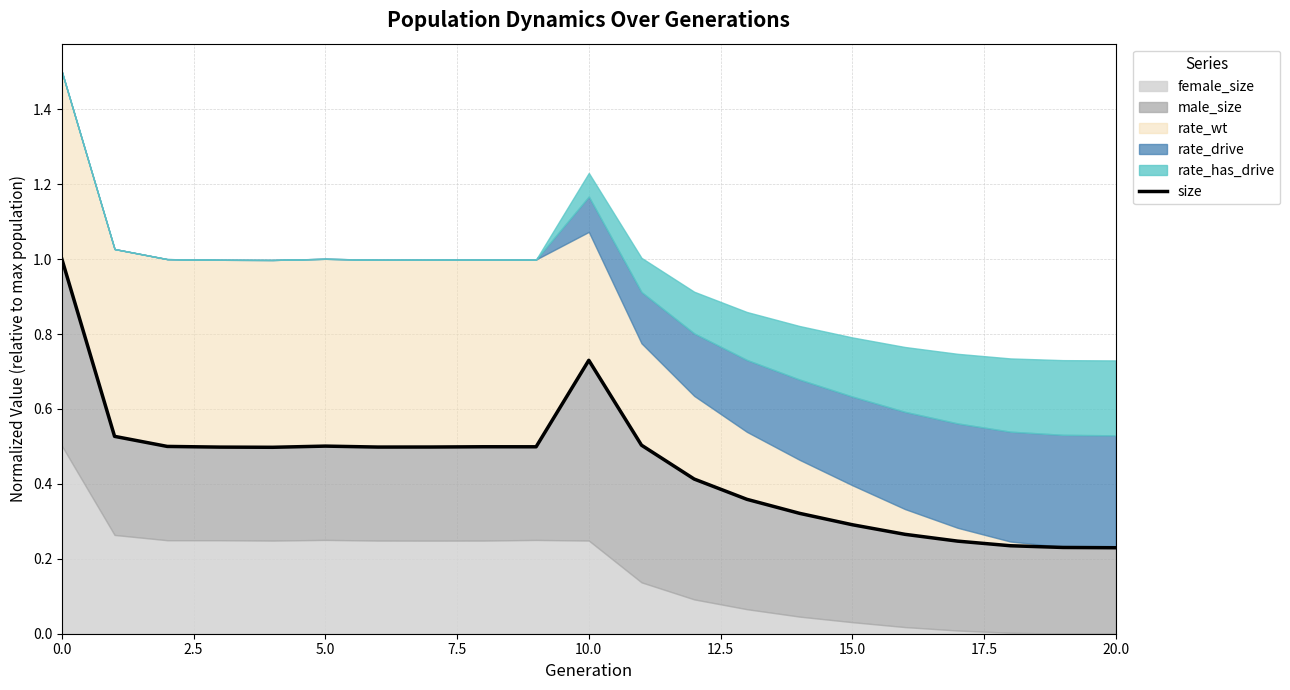

At which label is the value closest to 0?

20